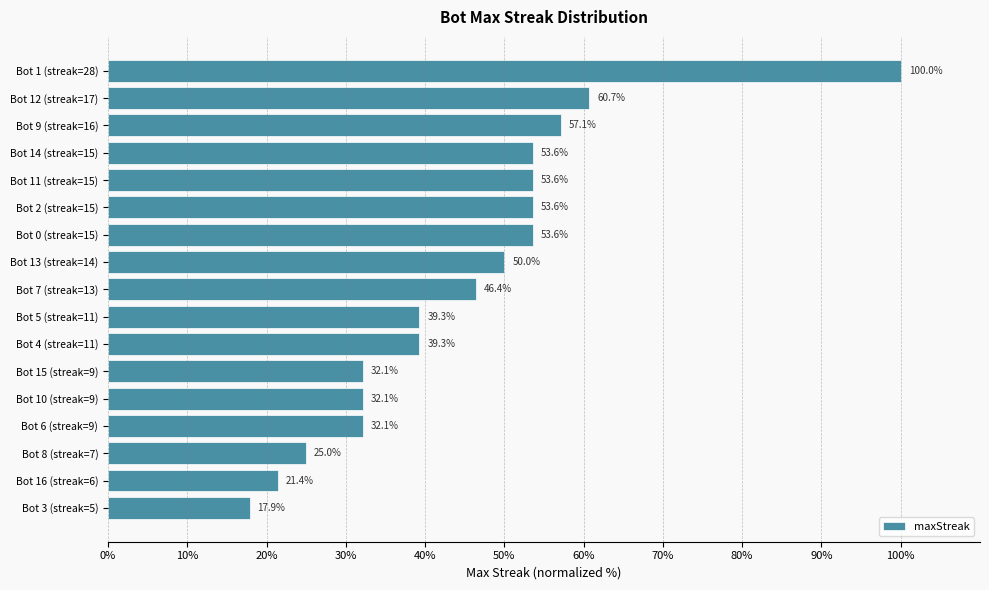

True or false: the data shows 64.7 at Bot 5 (streak=11).

False